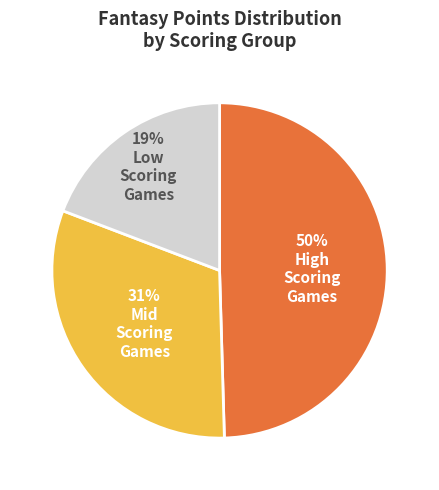

Does any single category account for the majority?

No